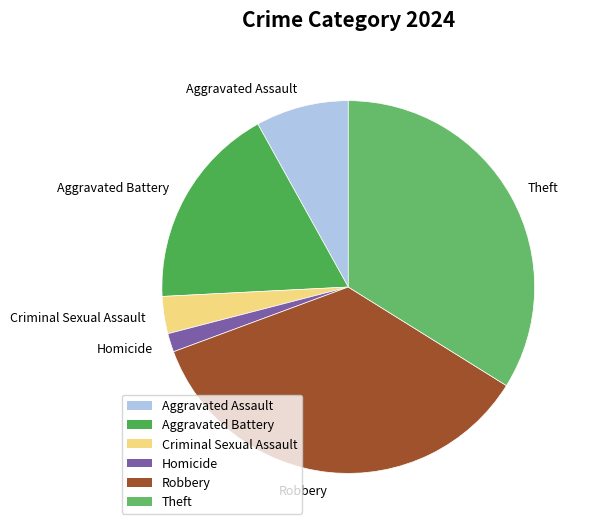

Rank the categories by value from lowest to highest.

Homicide, Criminal Sexual Assault, Aggravated Assault, Aggravated Battery, Theft, Robbery